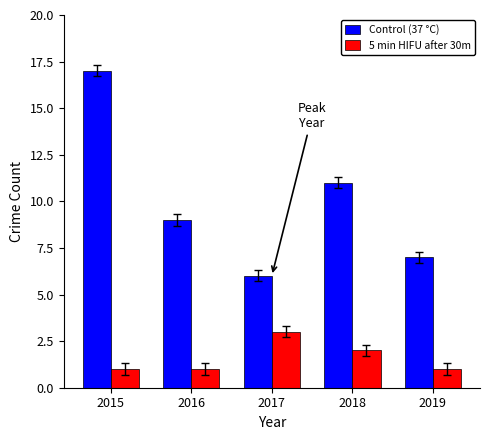

What is the smallest value displayed?

1